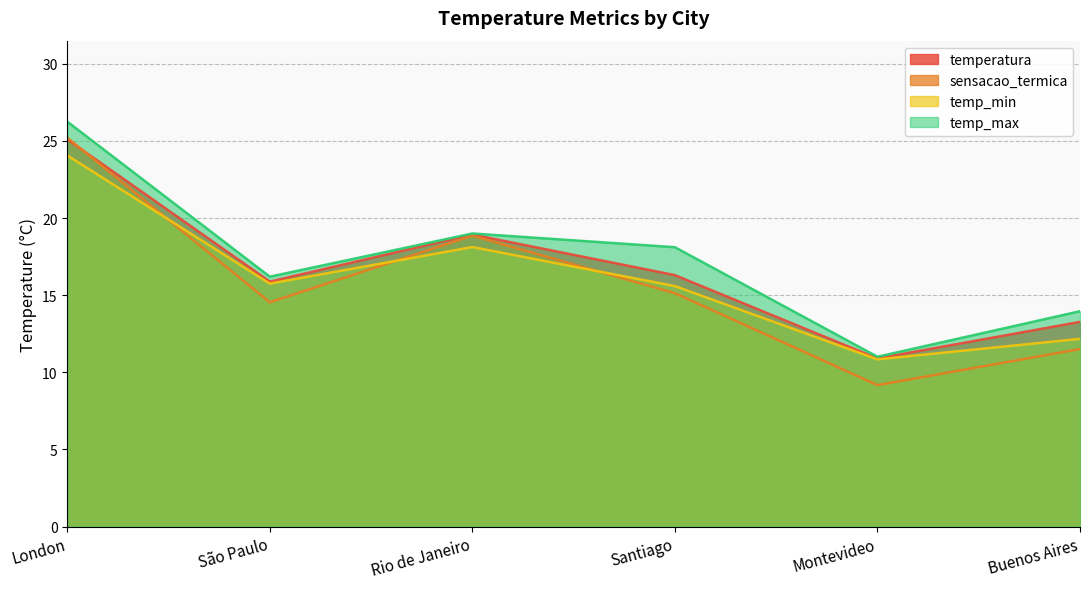

At which category does the chart reach its peak across all series?

London